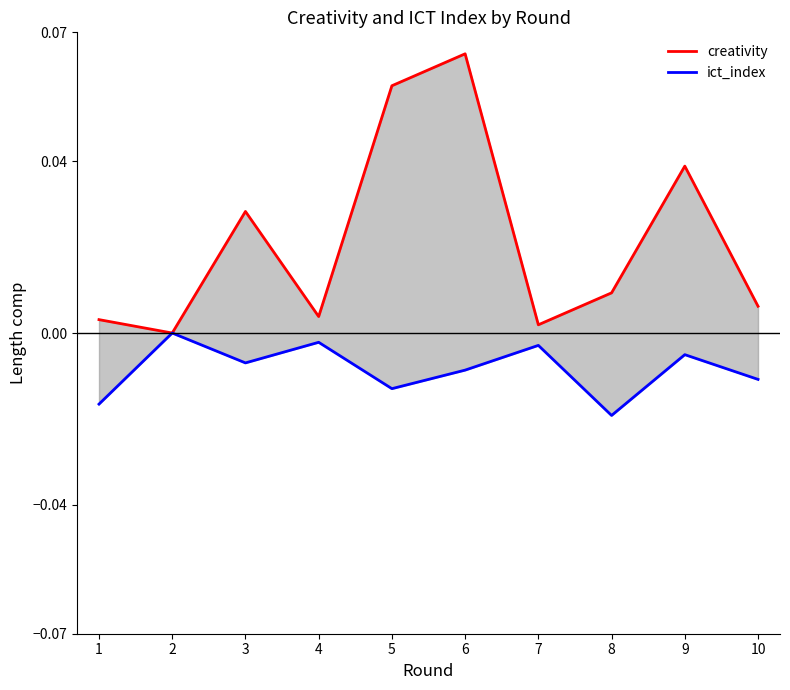

Which series has the widest spread of values?

creativity